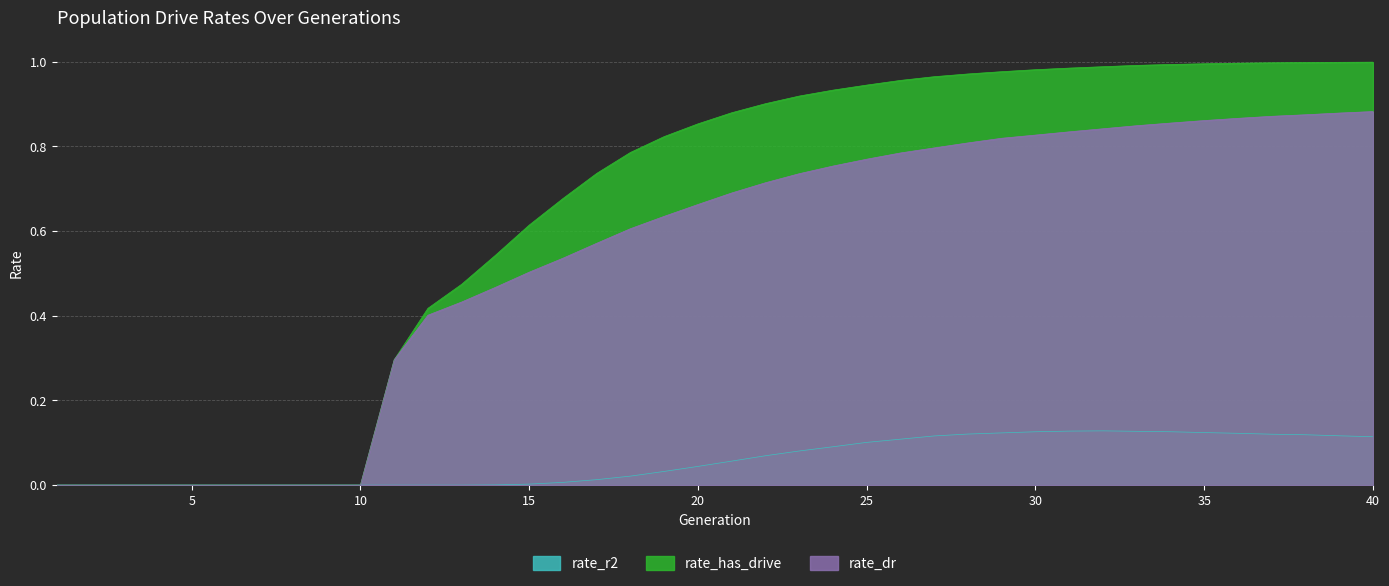

What is the sum of the rate_r2 values at 1 and 39?

0.1